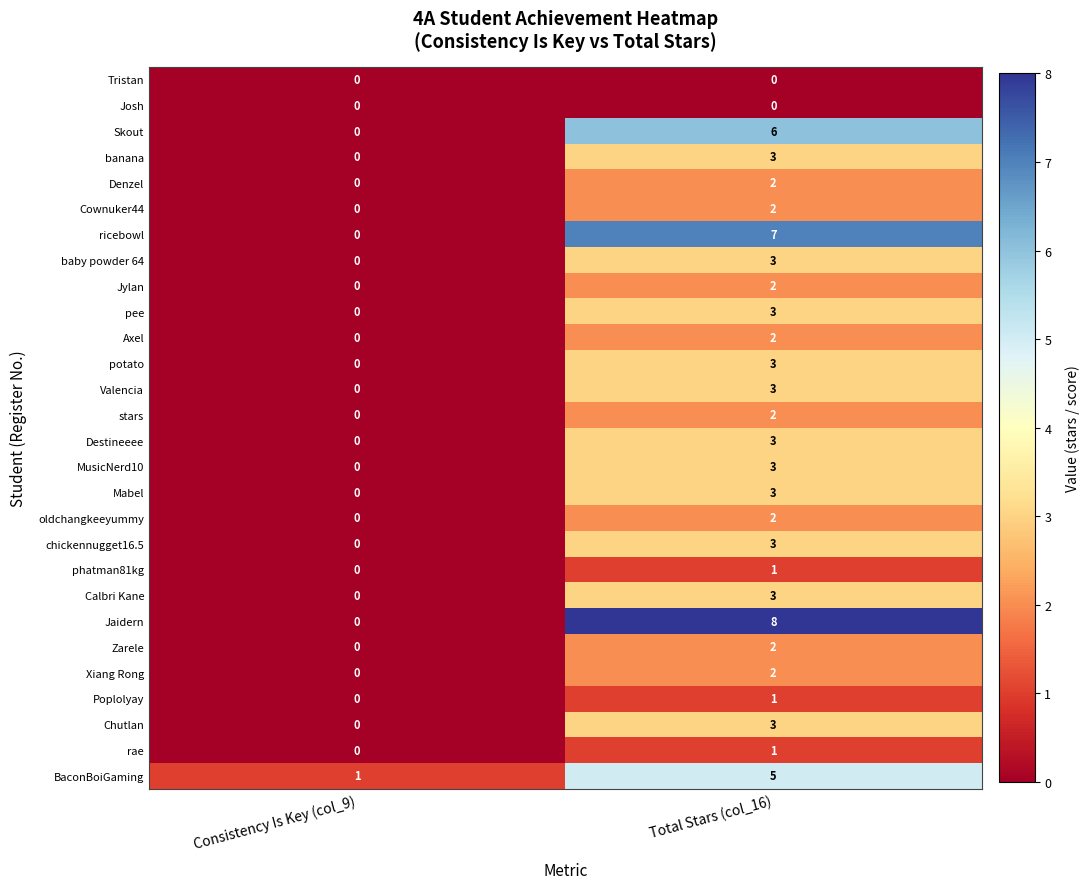

Is the value of Mabel at Total Stars (col_16) greater than the value of BaconBoiGaming at Total Stars (col_16)?

No